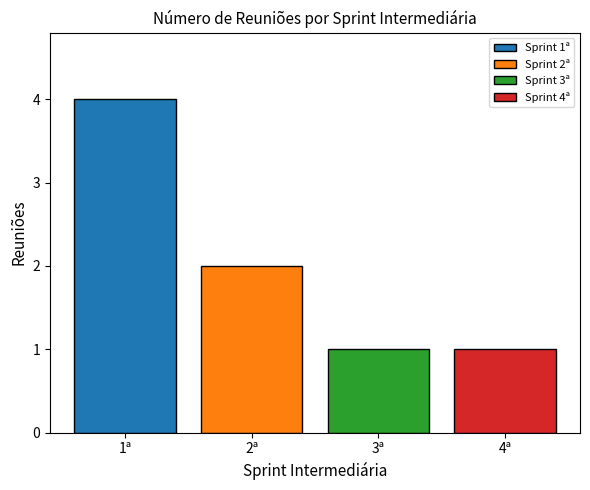

Which series has the widest spread of values?

Sprint 1ª